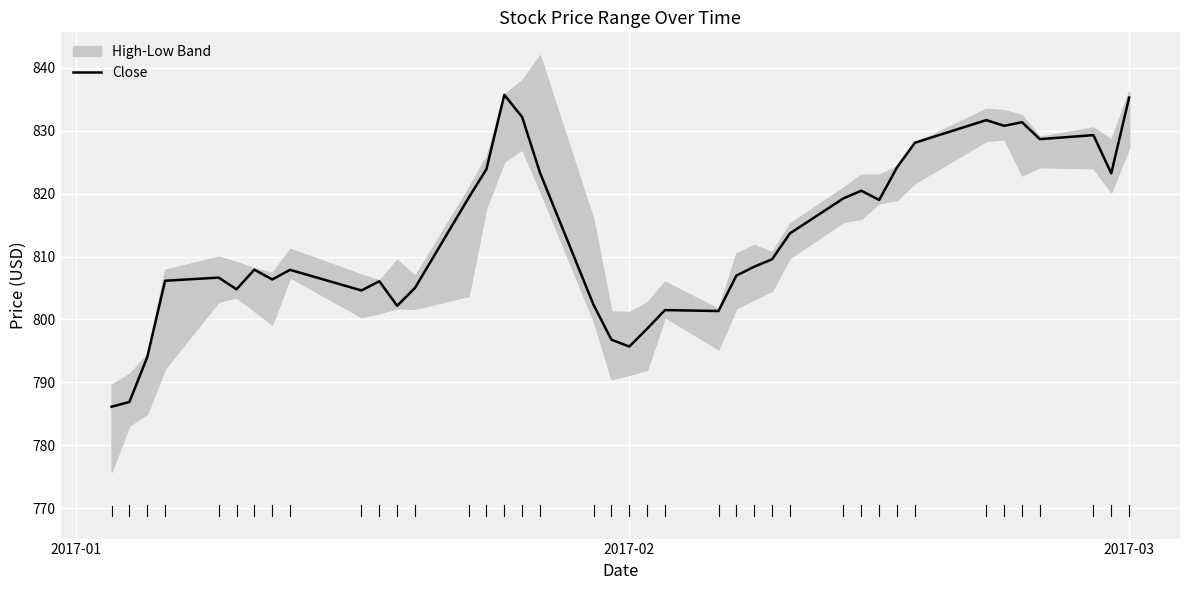

The Close series shows 1377.8 at 2017-02. True or false?

False